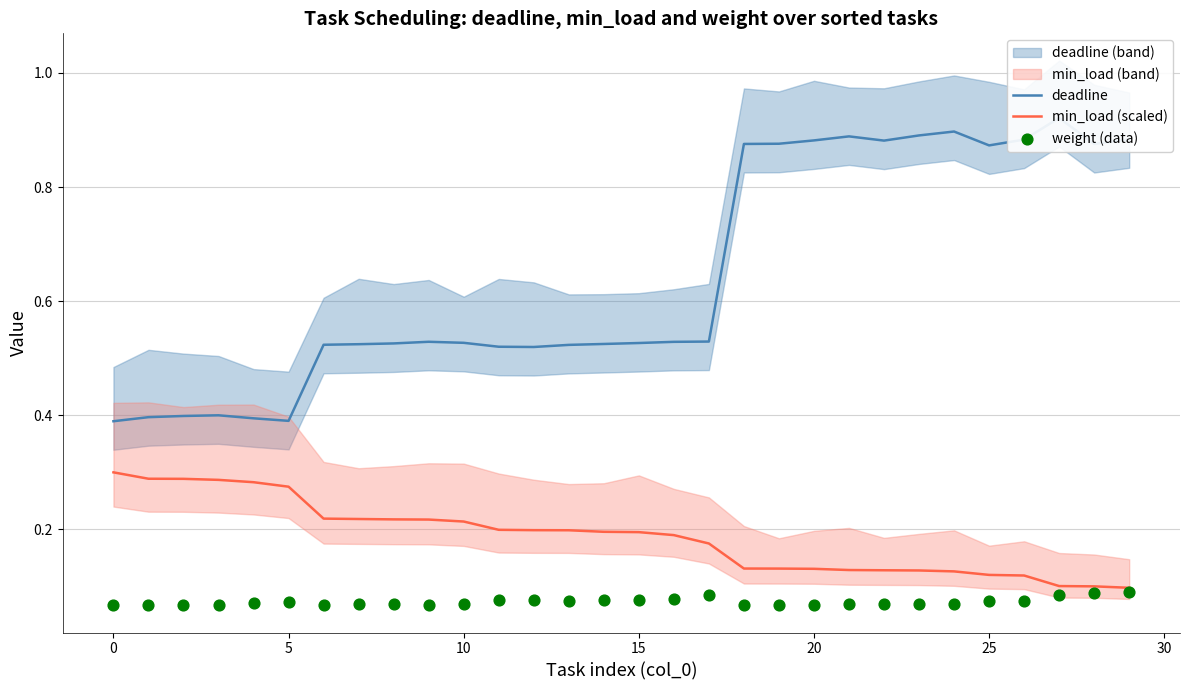

Which series reaches the maximum Y coordinate?

deadline